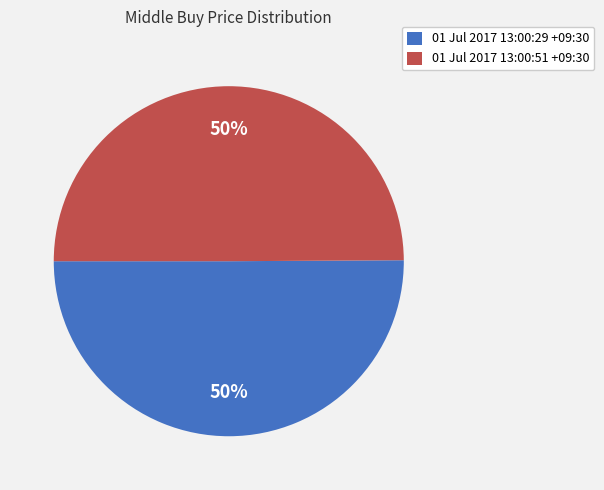

To the nearest percent, what portion does 01 Jul 2017 13:00:51 +09:30 represent?

50%